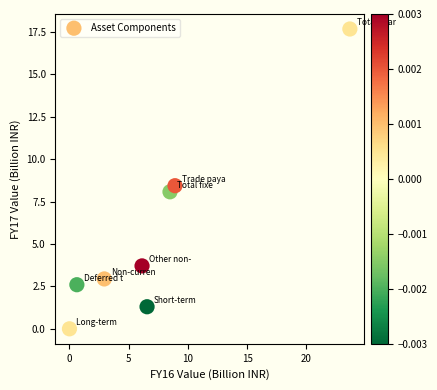

What is the average X value?

7.2